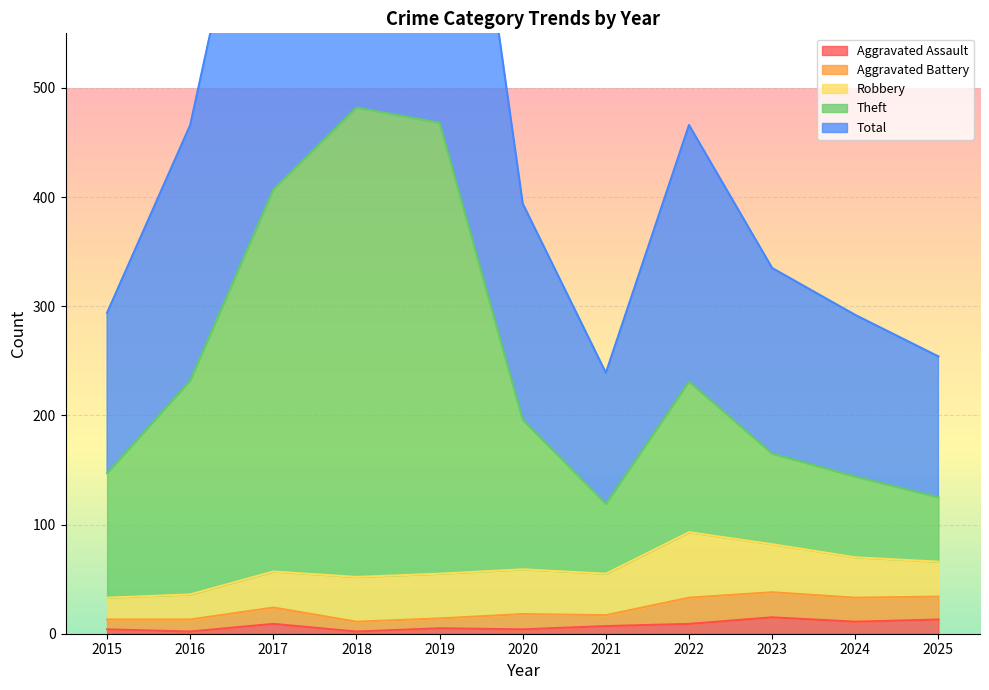

What is the difference between the maximum and second lowest values in the Theft series?

357